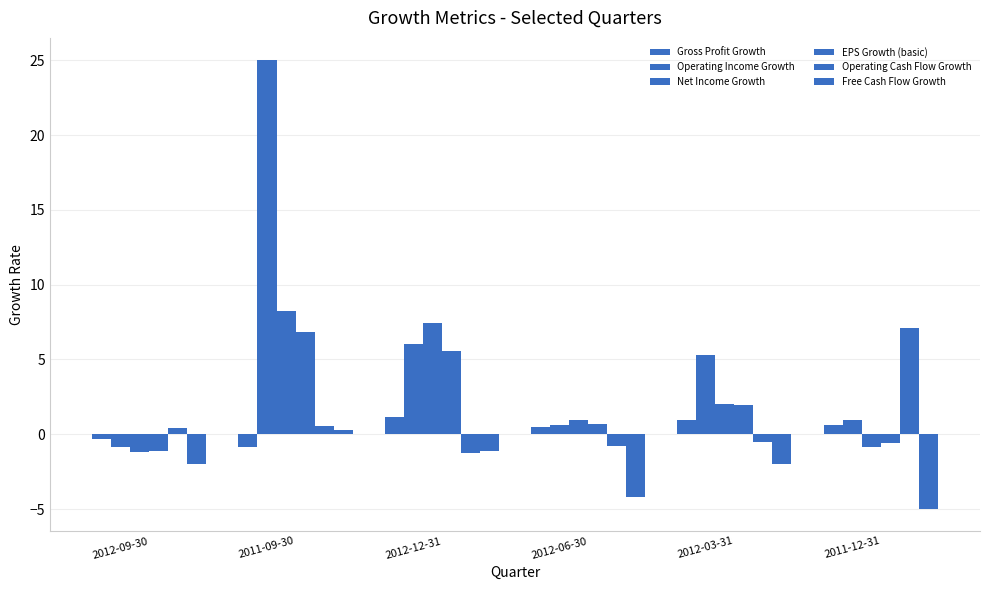

How many bars are there in each group?

6